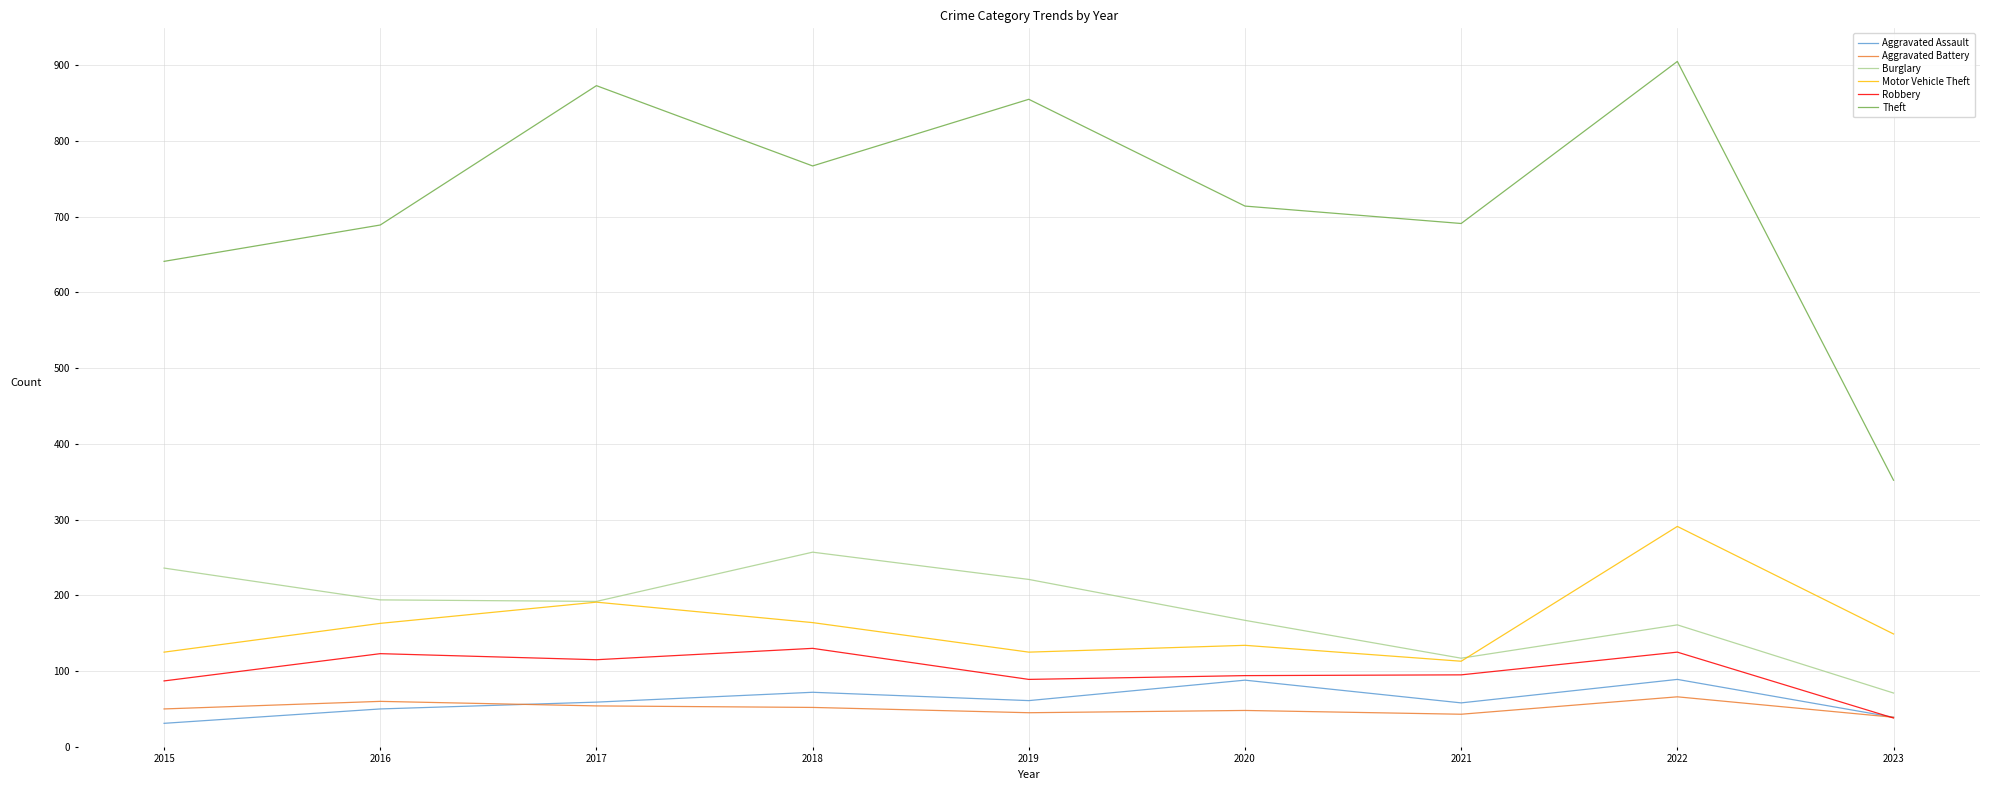

What is the difference between the maximum and minimum values in the Aggravated Battery series?

27